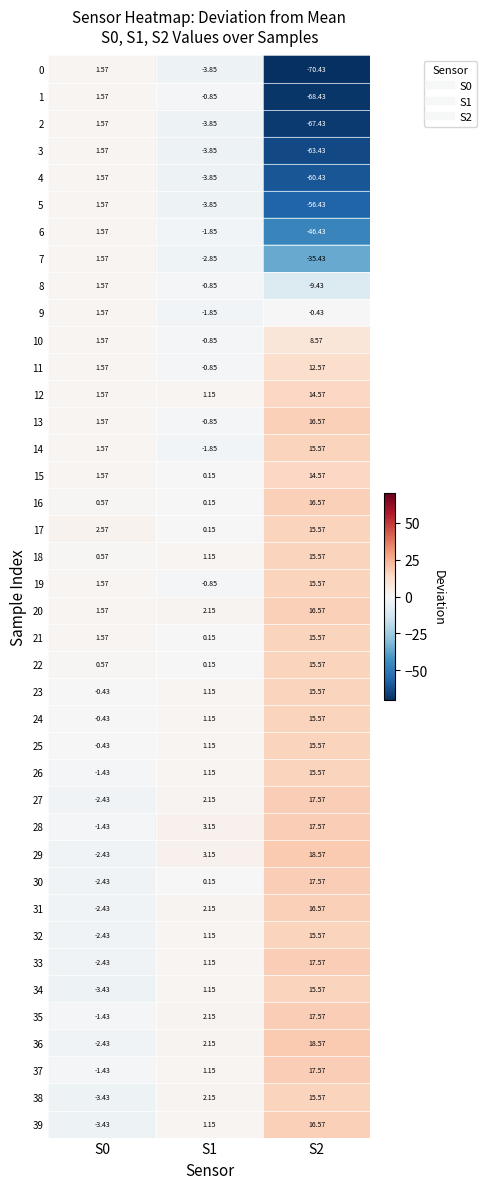

Is the value of 10 at S2 greater than the value of 2 at S1?

Yes